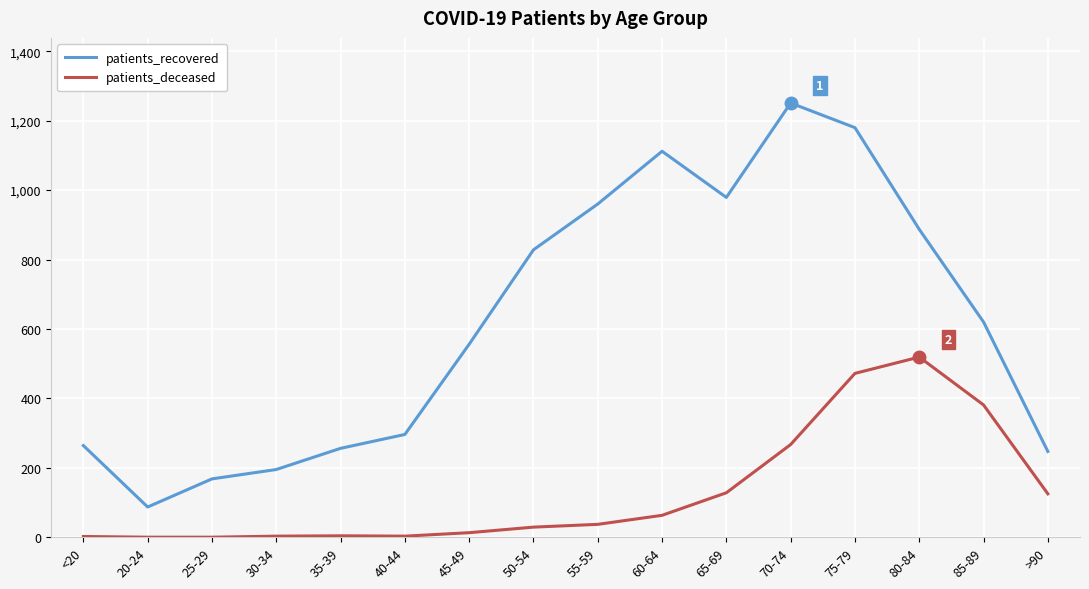

What are all the series names shown in the legend?

patients_recovered, patients_deceased